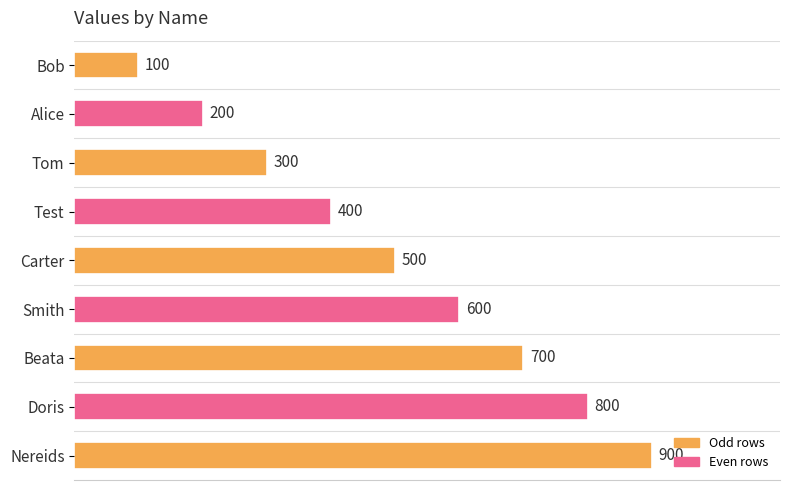

List the labels in order of value, smallest first.

Bob, Alice, Tom, Test, Carter, Smith, Beata, Doris, Nereids